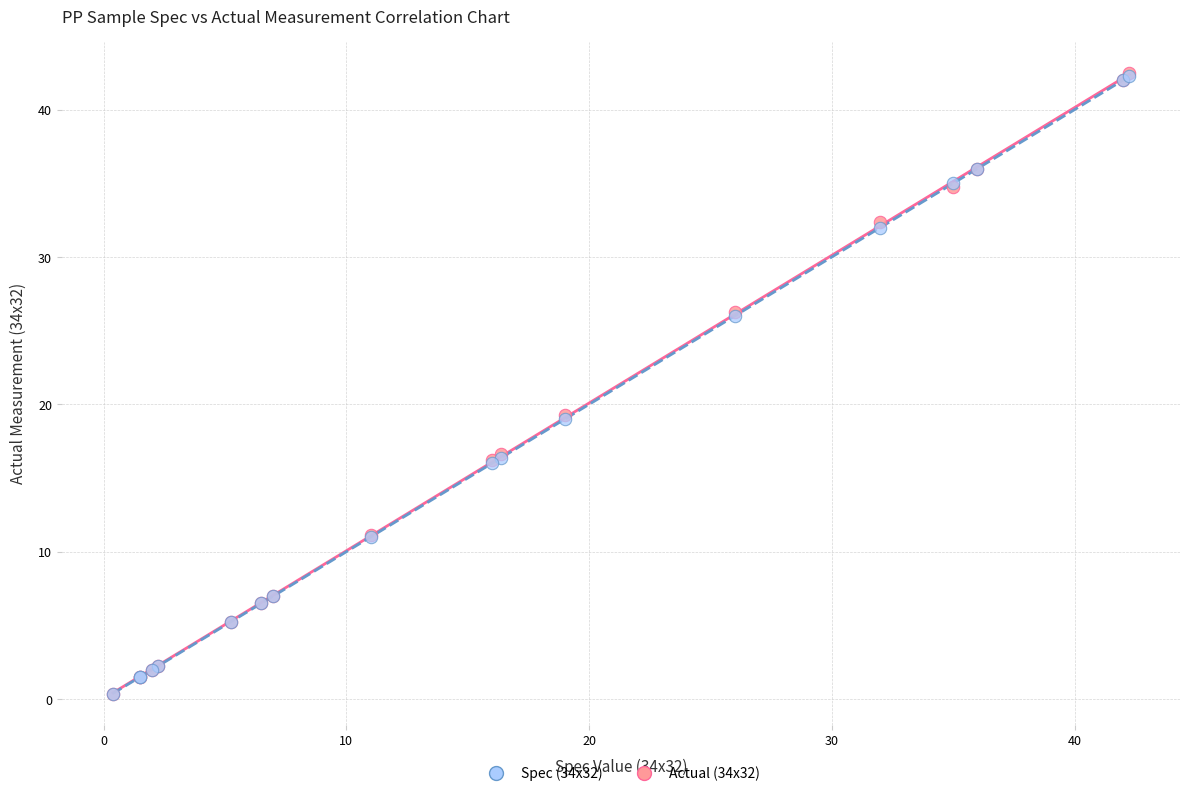

What are all the series names shown in the legend?

Spec (34x32), Actual (34x32)